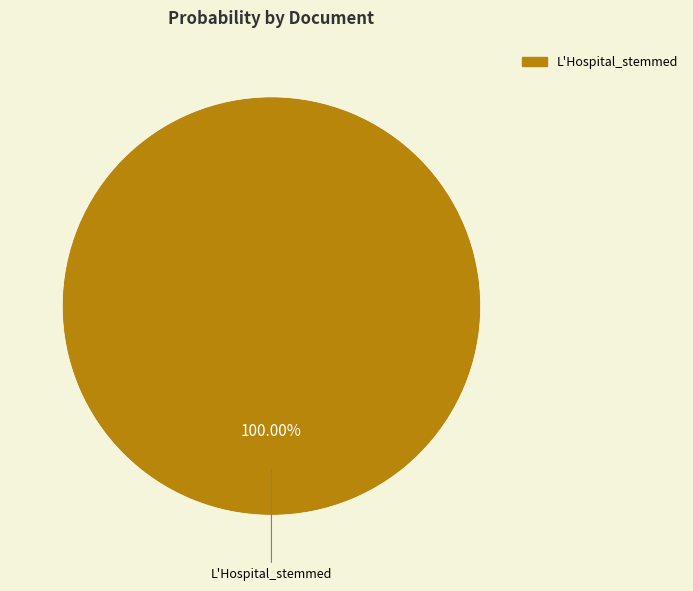

Is there a majority slice in this chart?

Yes